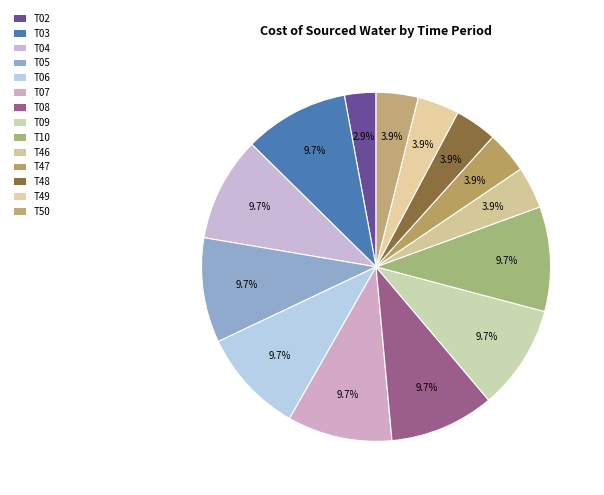

What is the ratio of the value at T10 to the value at T06?

1.0